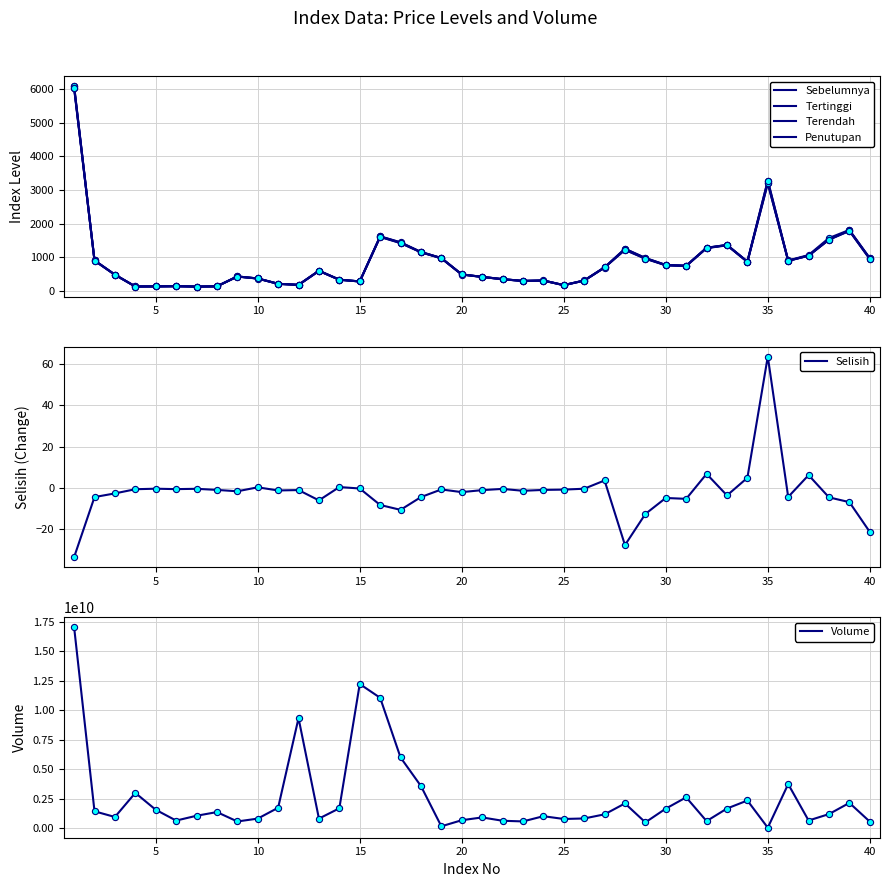

Is the value of Volume at 7 greater than the value of Tertinggi at 25?

Yes